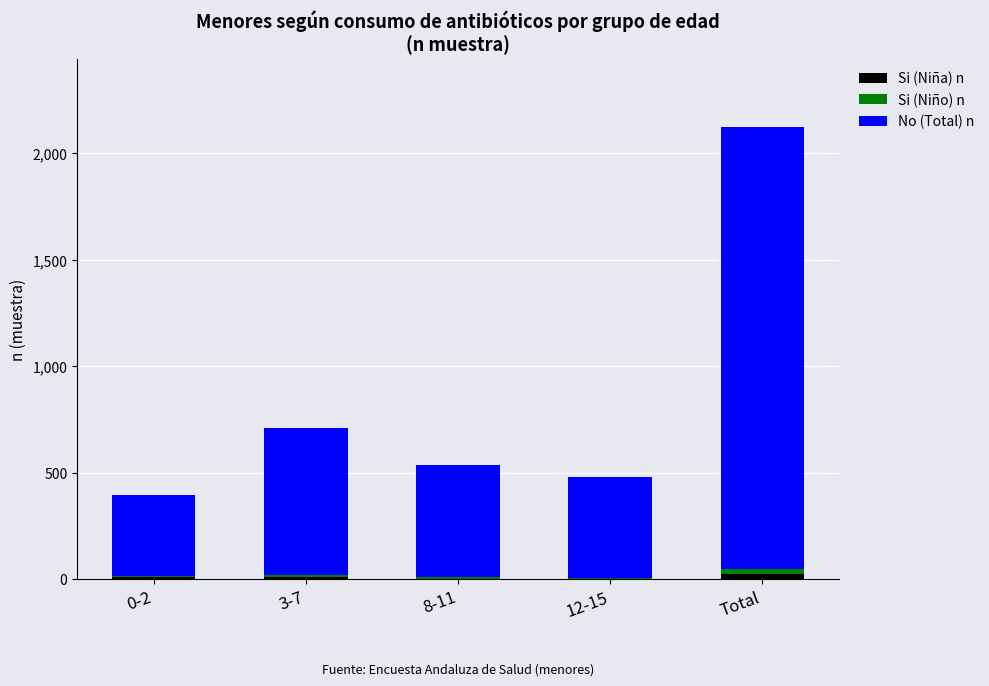

How many distinct data groups are displayed?

3